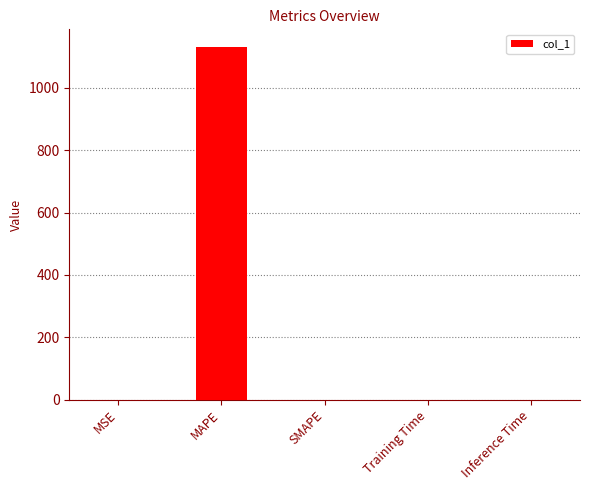

Between SMAPE and MAPE, which is larger?

MAPE